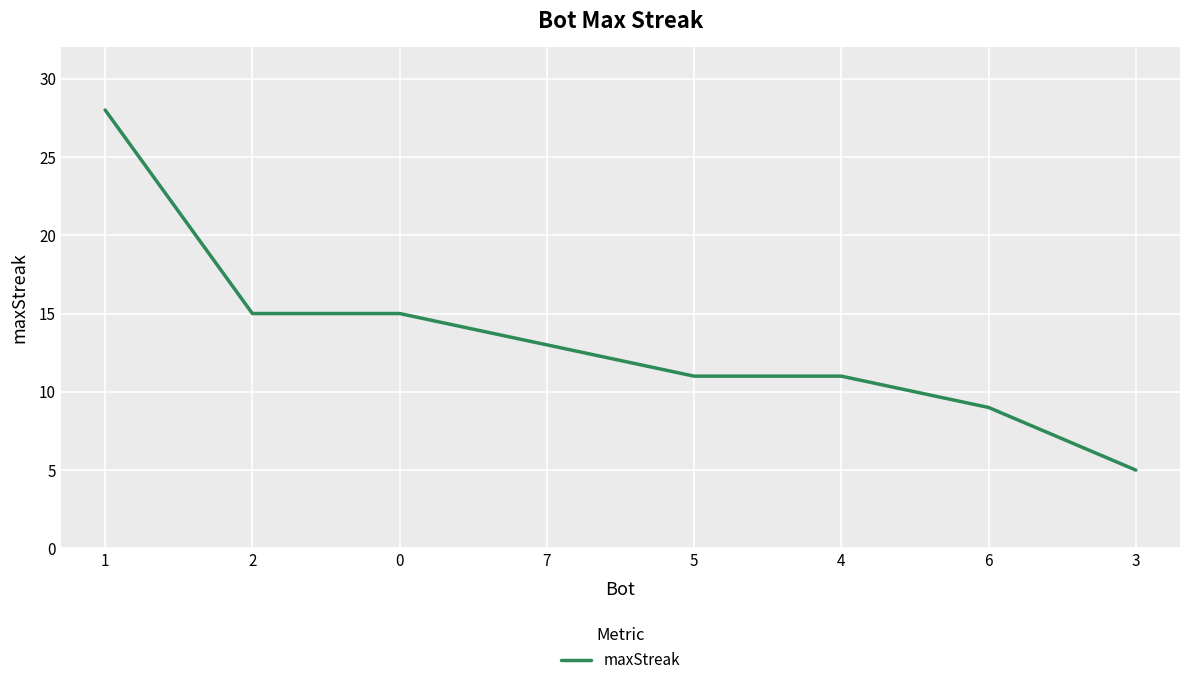

What is the change in value from 1 to 7?

-15